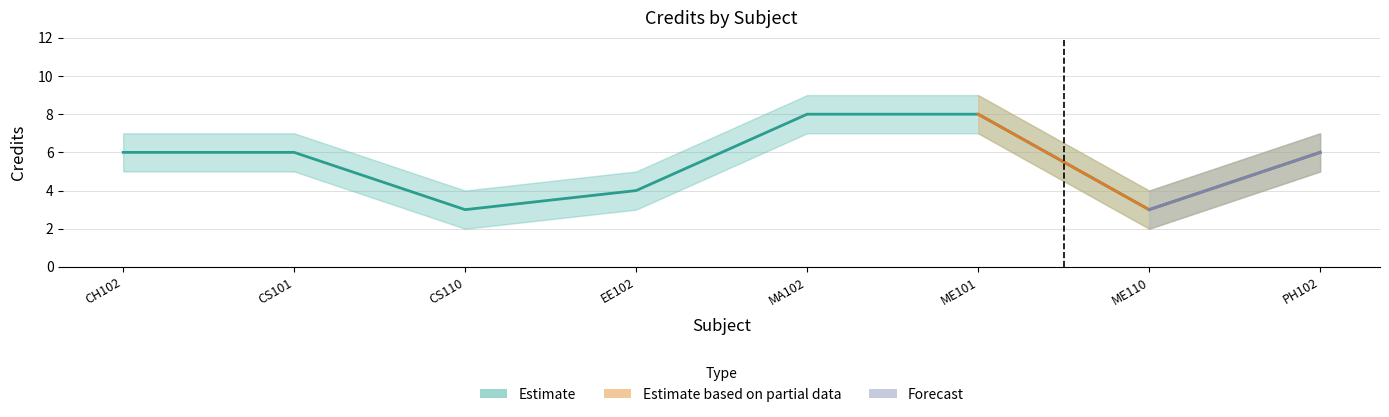

Rank the series by their average value, from highest to lowest.

Credit_upper, Credit, Credit_lower